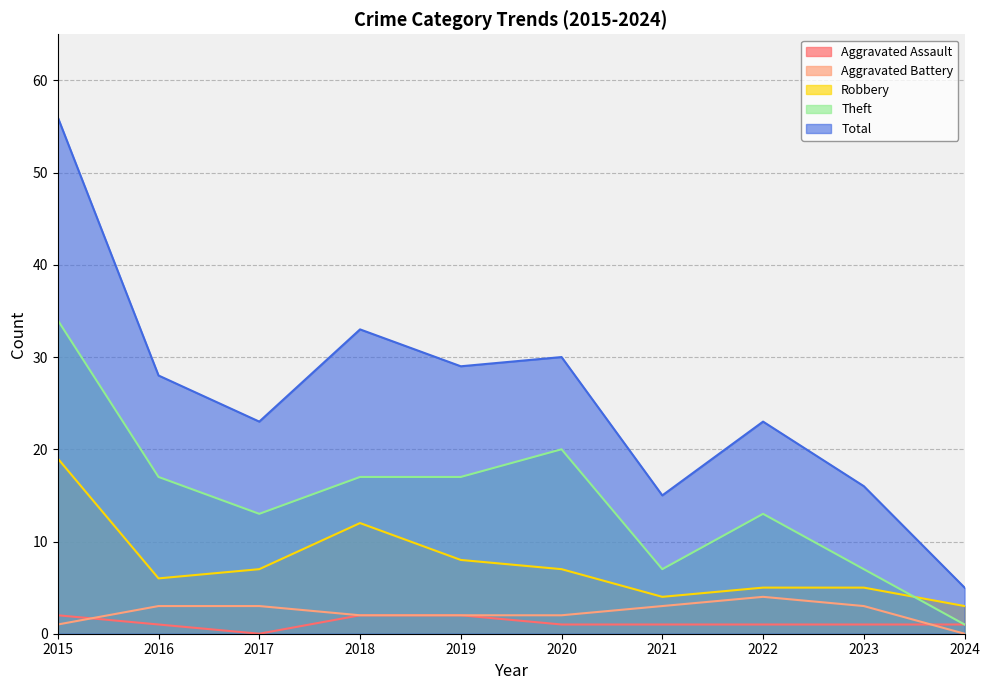

How many data points in Theft are less than 17?

5